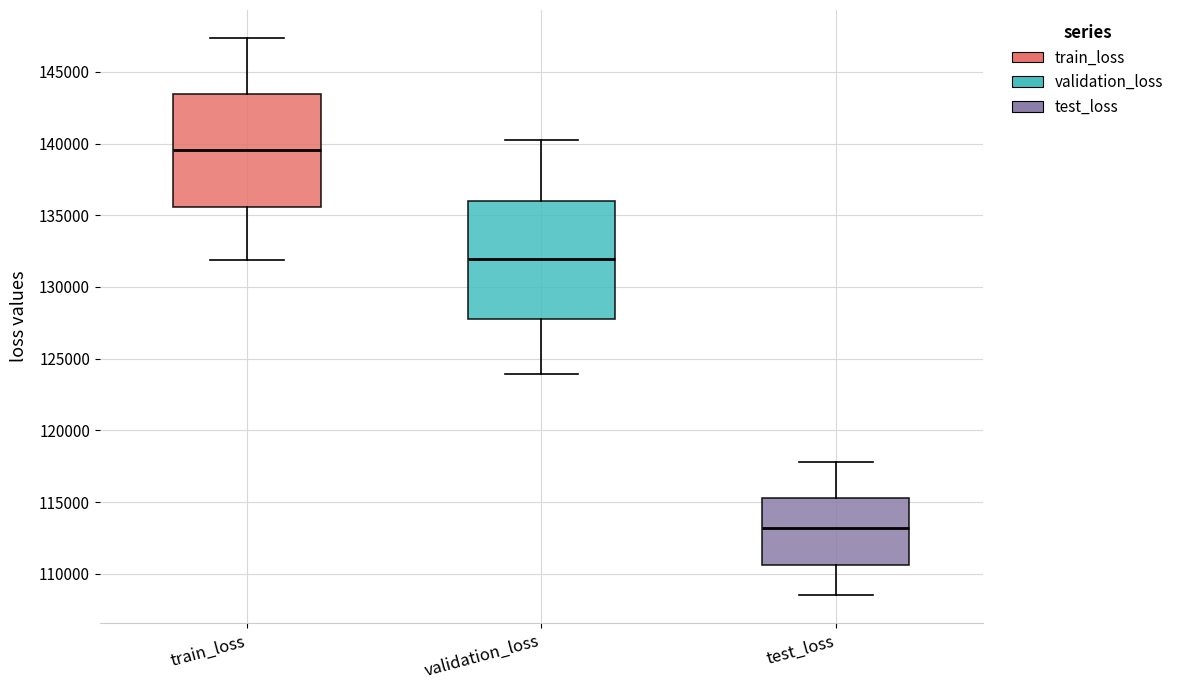

Reading left to right, read every box against the y-axis: the position of its median line, the range the box covers, and the ends of its whiskers. The values are not printed on the chart, so give them approximately, as read against the axis.

train_loss: median 139500, box 135500 to 143500, whiskers 132000 to 147500
validation_loss: median 132000, box 128000 to 136000, whiskers 124000 to 140500
test_loss: median 113000, box 110500 to 115000, whiskers 108500 to 118000